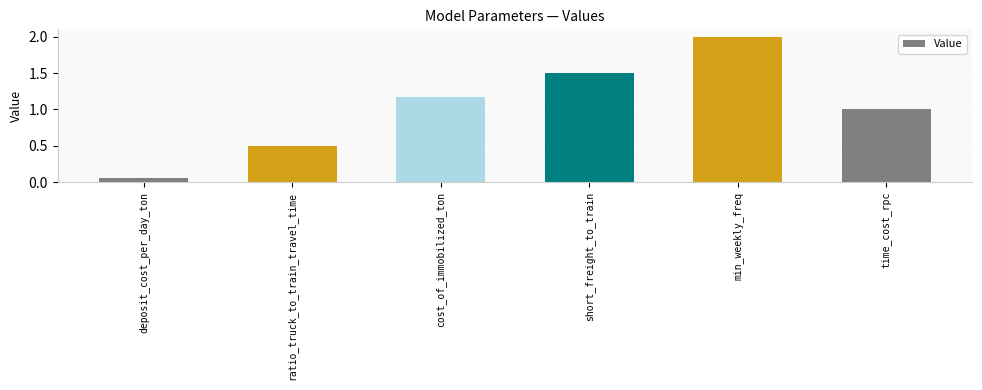

What is the change in value from short_freight_to_train to min_weekly_freq?

+0.5